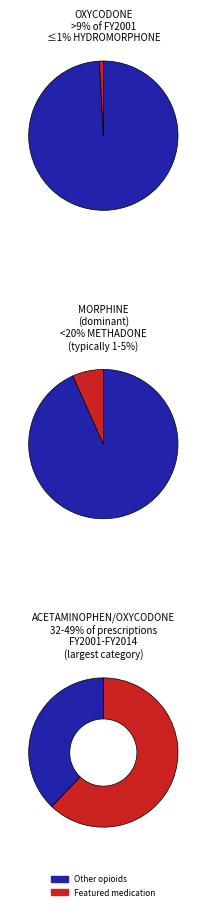

Combined, what portion of the pie is METHADONE and ACETAMINOPHEN/OXYCODONE?

63.5%